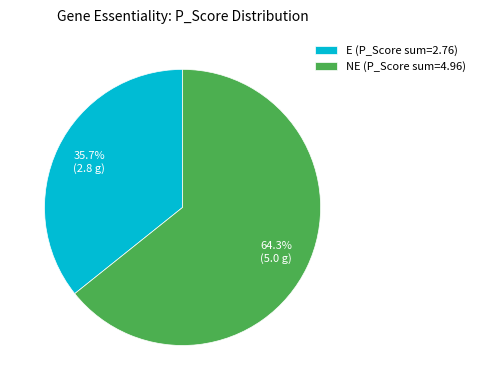

How many slices are in this pie chart?

2